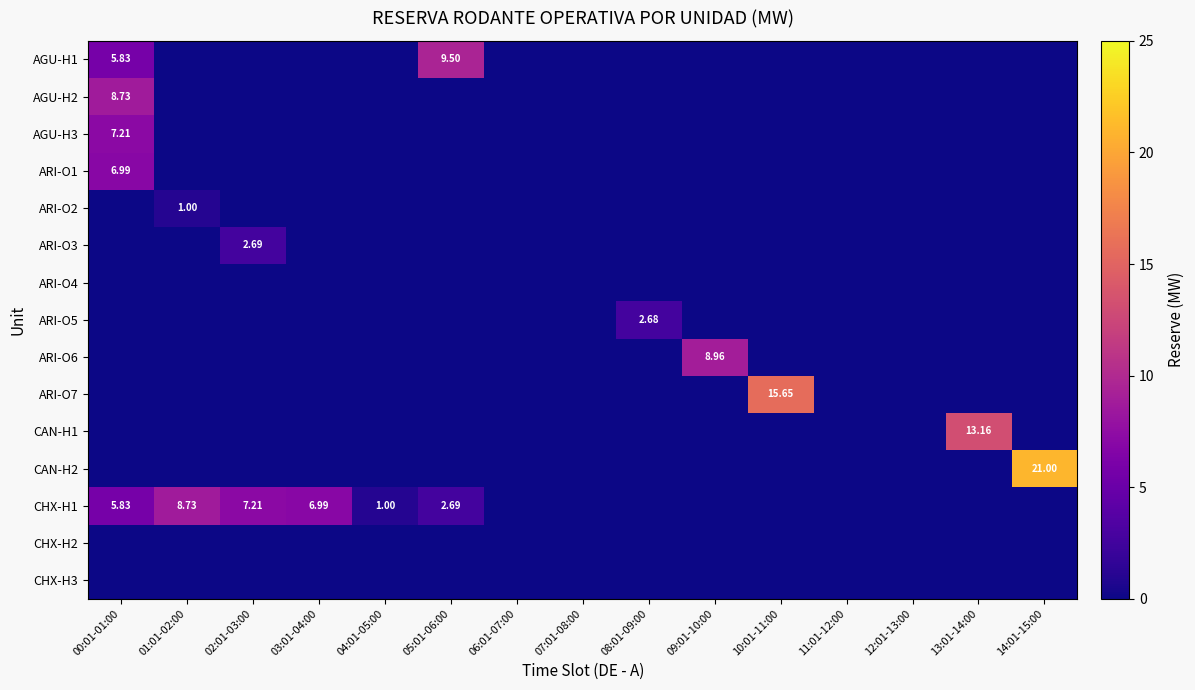

Count the number of data series in this chart.

15